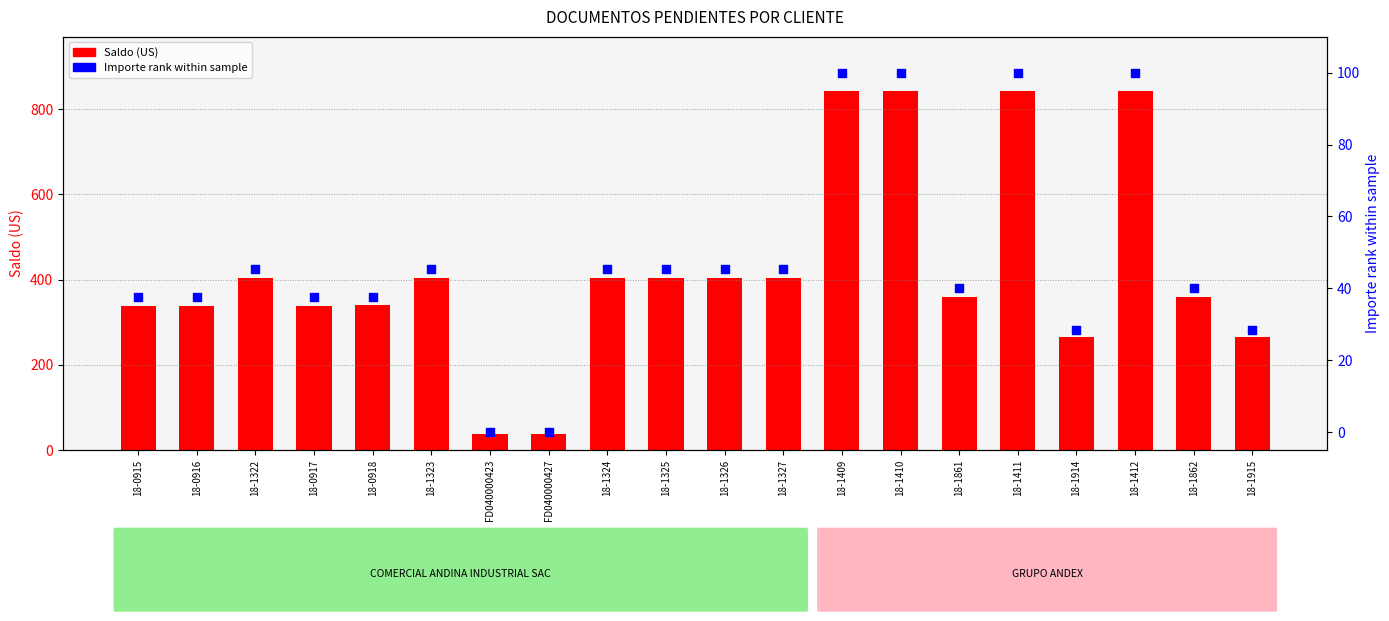

Which series has the largest total across all categories?

Saldo (US)